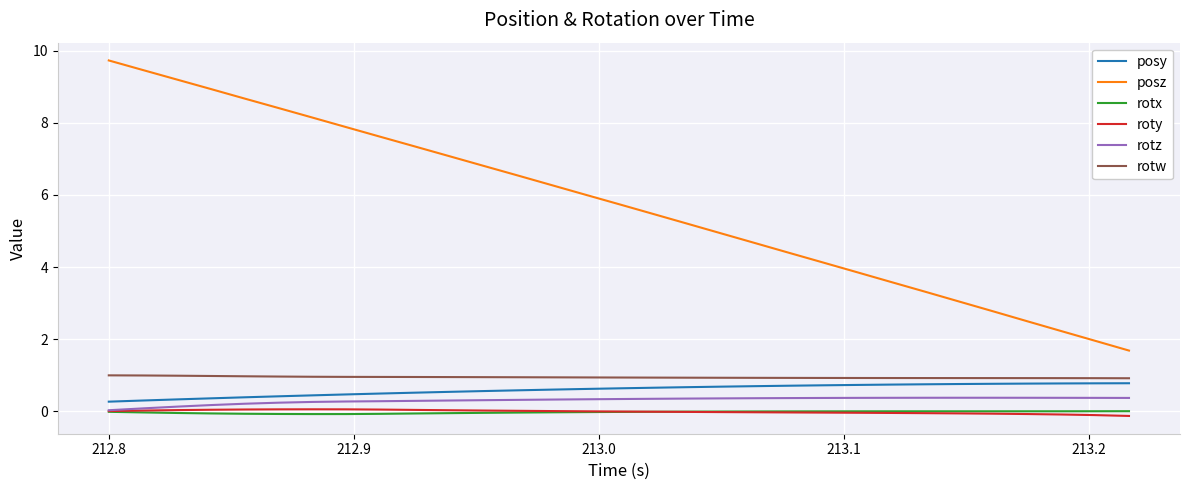

Which series has the widest spread of values?

posz